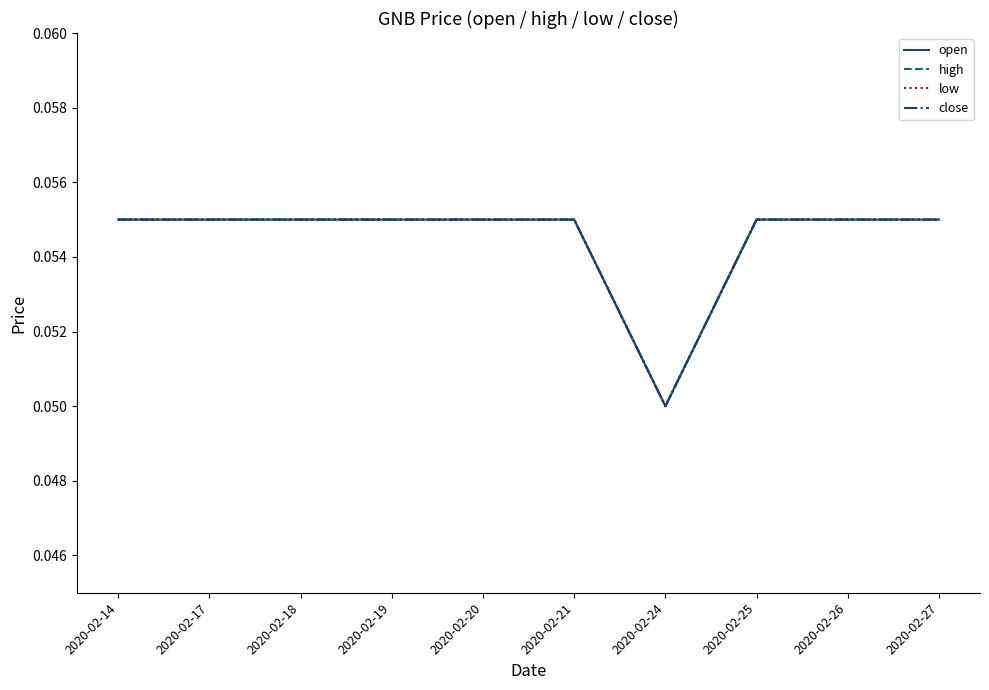

Does the chart display data point markers on the line(s)?

No